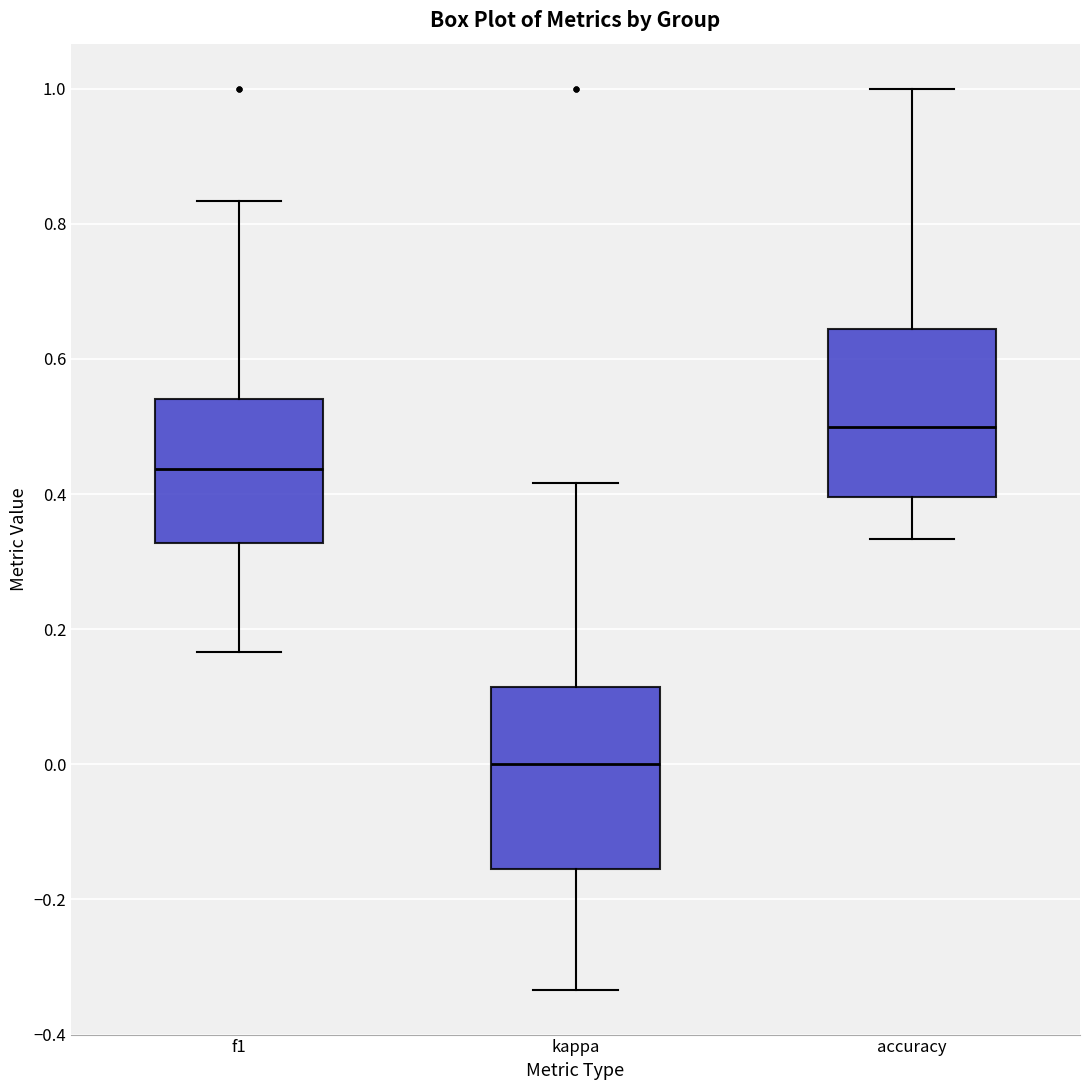

Which box's median line is the highest?

accuracy